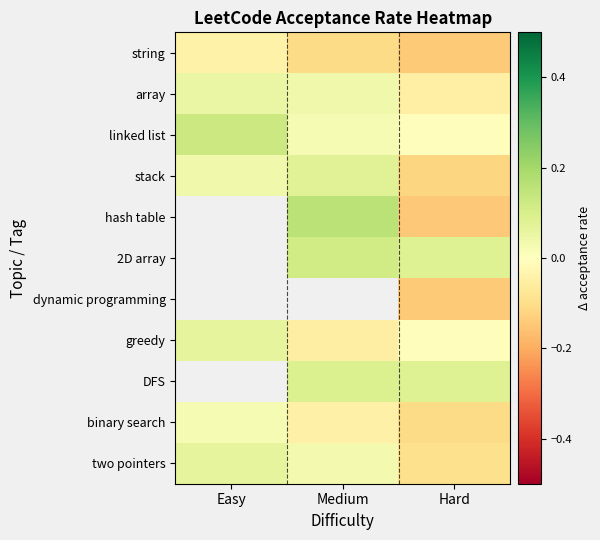

Which has a higher value, Medium or Hard?

Medium